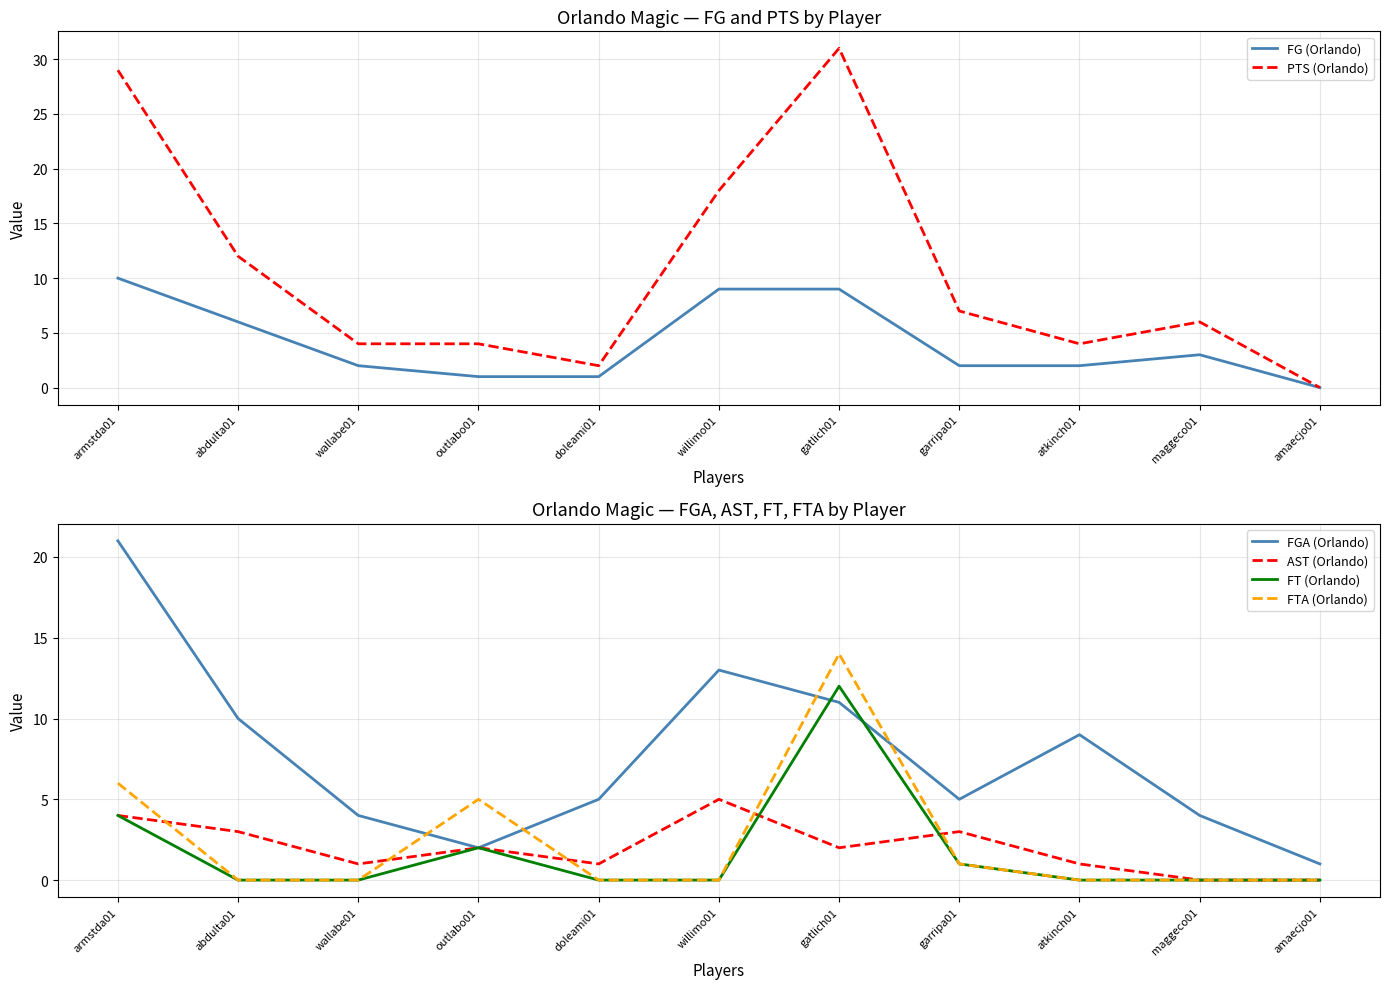

List the labels in order of PTS (Orlando) value, largest first.

gatlich01, armstda01, willimo01, abdulta01, garripa01, maggeco01, wallabe01, outlabo01, atkinch01, doleami01, amaecjo01